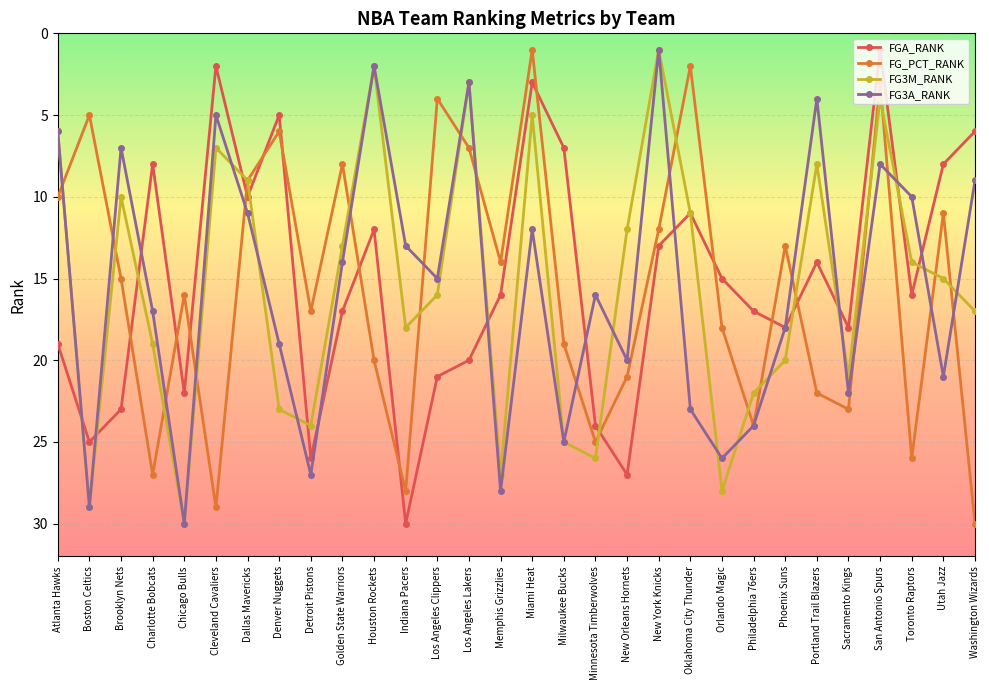

List the labels in order of FG3M_RANK value, smallest first.

New York Knicks, Houston Rockets, Los Angeles Lakers, San Antonio Spurs, Miami Heat, Atlanta Hawks, Cleveland Cavaliers, Portland Trail Blazers, Dallas Mavericks, Brooklyn Nets, Oklahoma City Thunder, New Orleans Hornets, Golden State Warriors, Toronto Raptors, Utah Jazz, Los Angeles Clippers, Washington Wizards, Indiana Pacers, Charlotte Bobcats, Phoenix Suns, Sacramento Kings, Philadelphia 76ers, Denver Nuggets, Detroit Pistons, Milwaukee Bucks, Minnesota Timberwolves, Memphis Grizzlies, Orlando Magic, Boston Celtics, Chicago Bulls